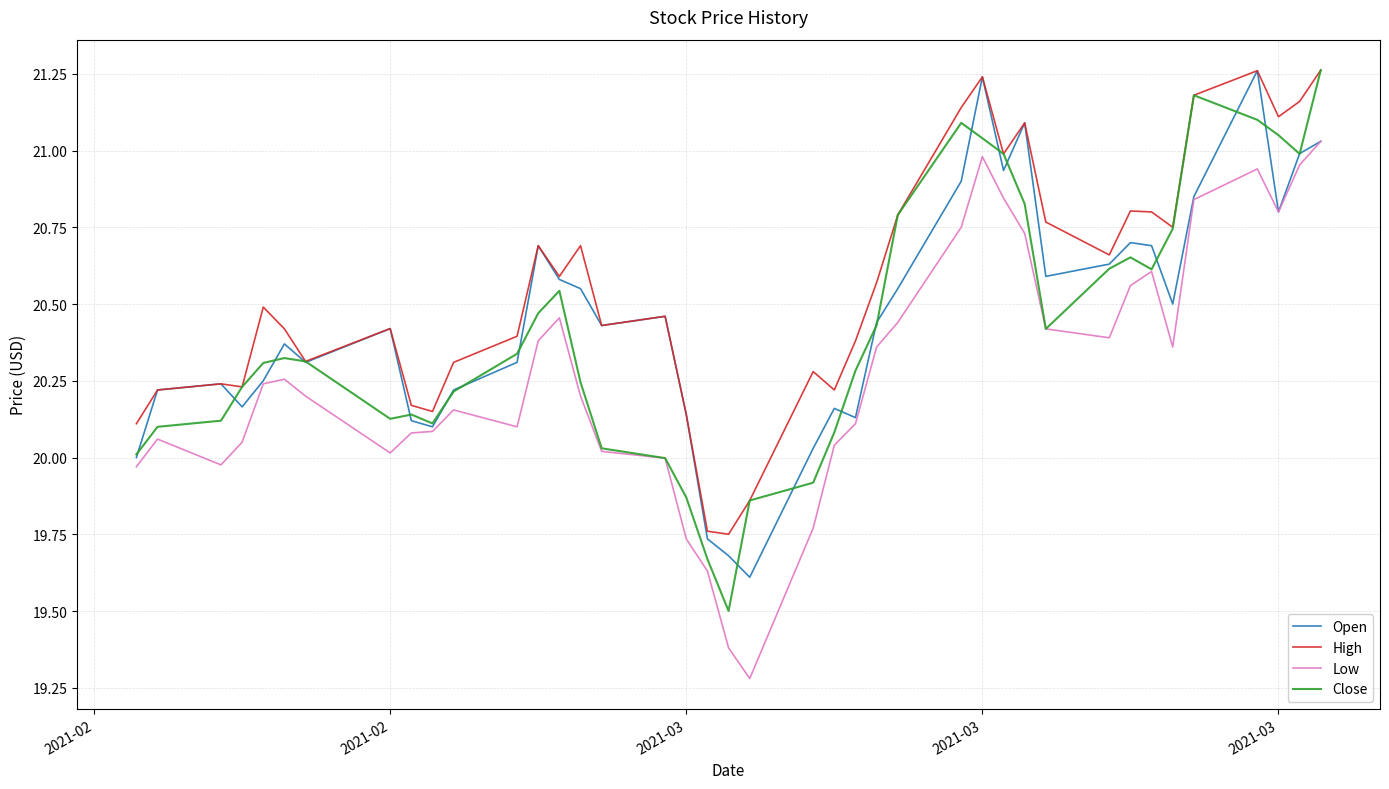

Which series has the largest total across all categories?

High